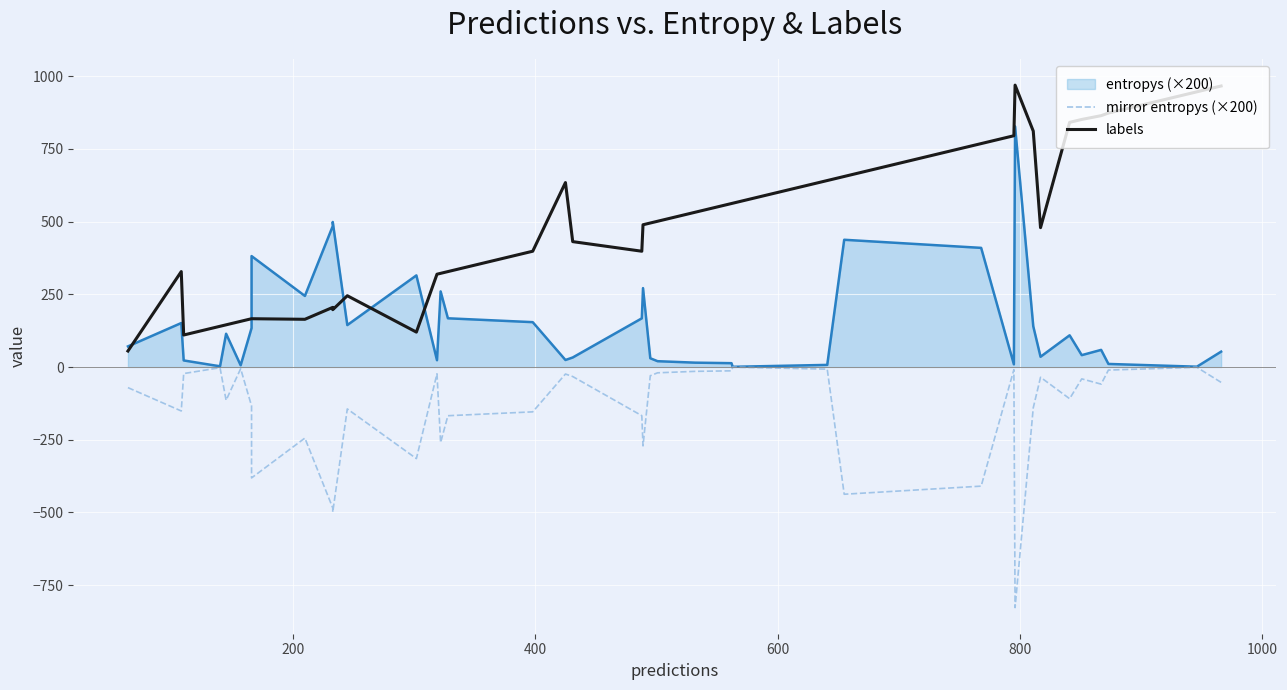

What is the sum of all labels values?

18764.0